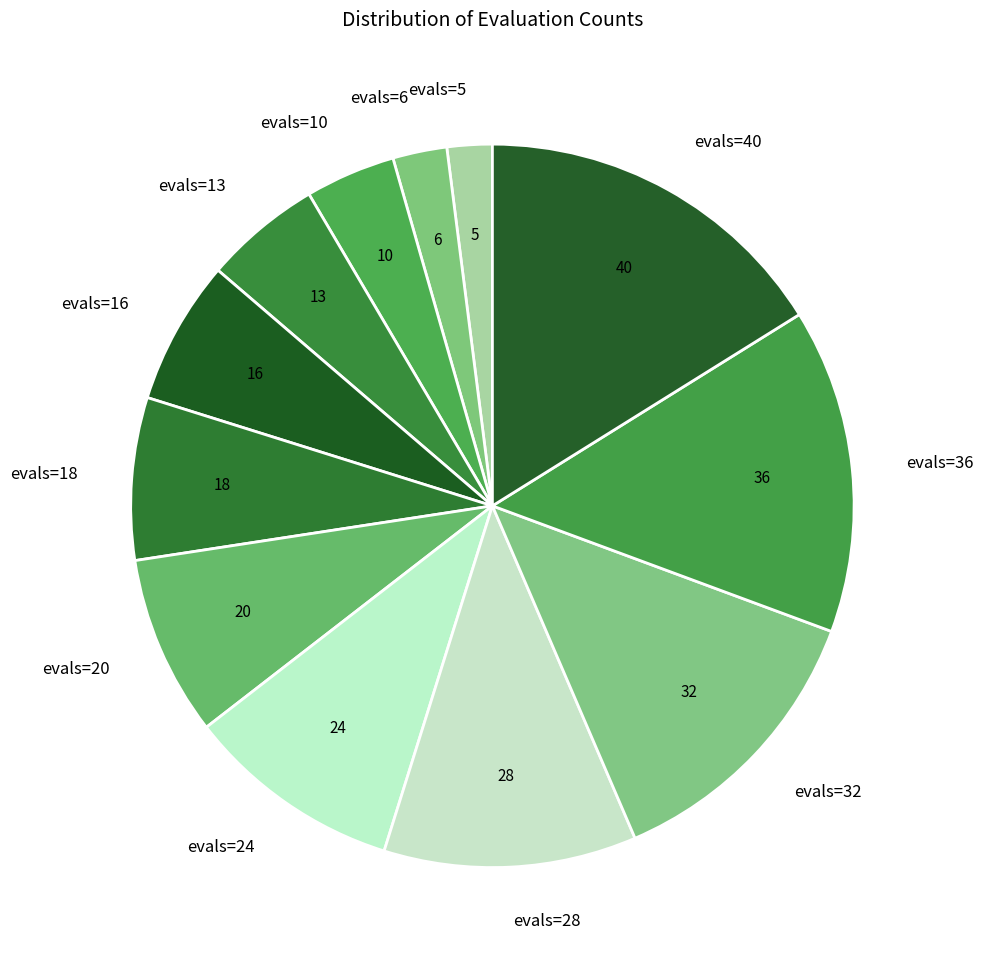

The evals=40 slice represents 16% of the pie. True or false?

True